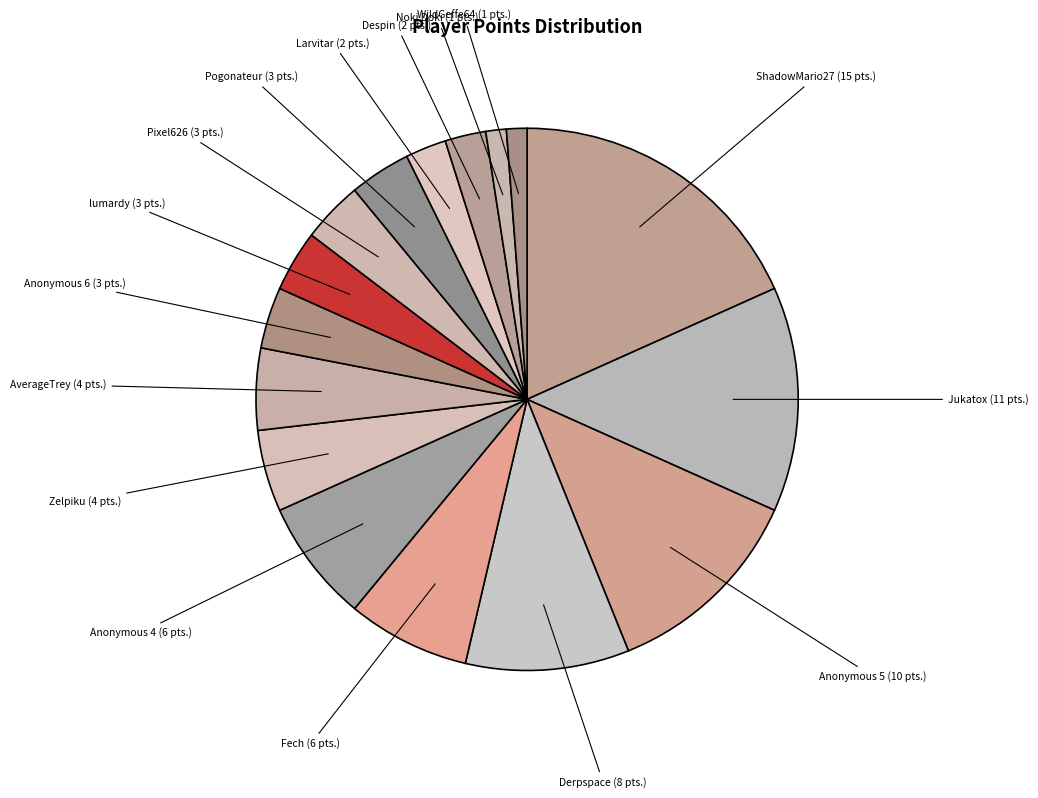

Count the number of slices in the pie.

16